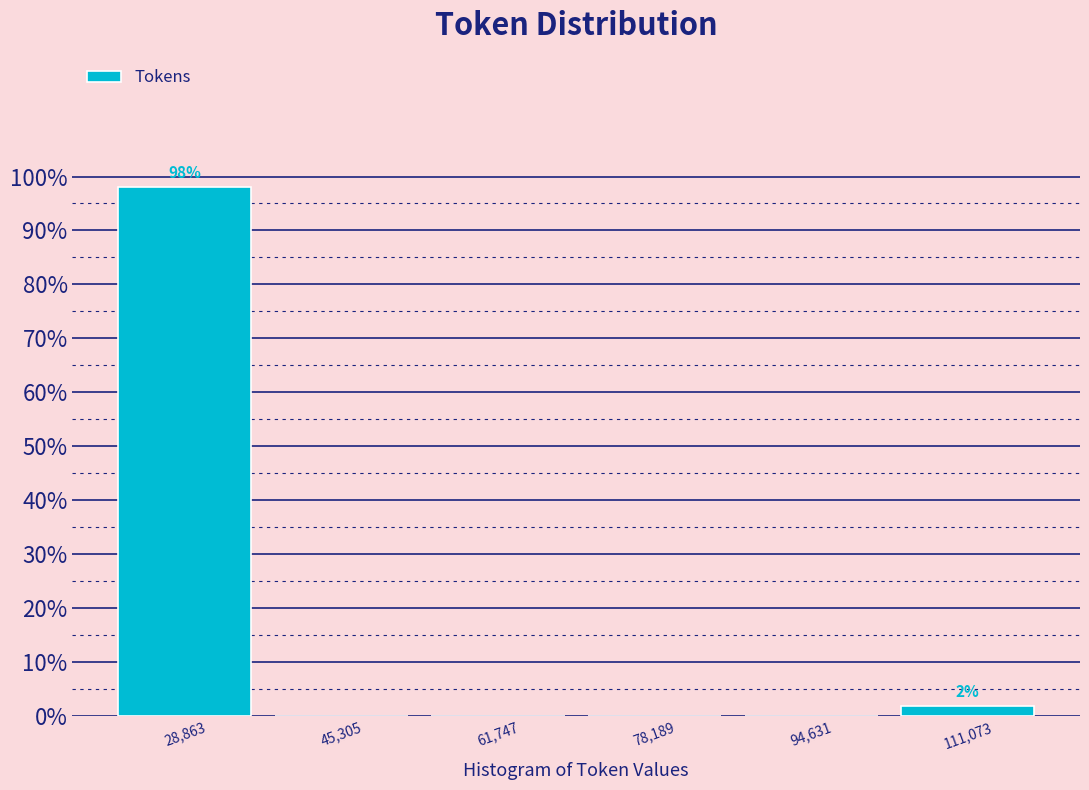

Which range on the x-axis has the tallest bar?

20000 to 38000